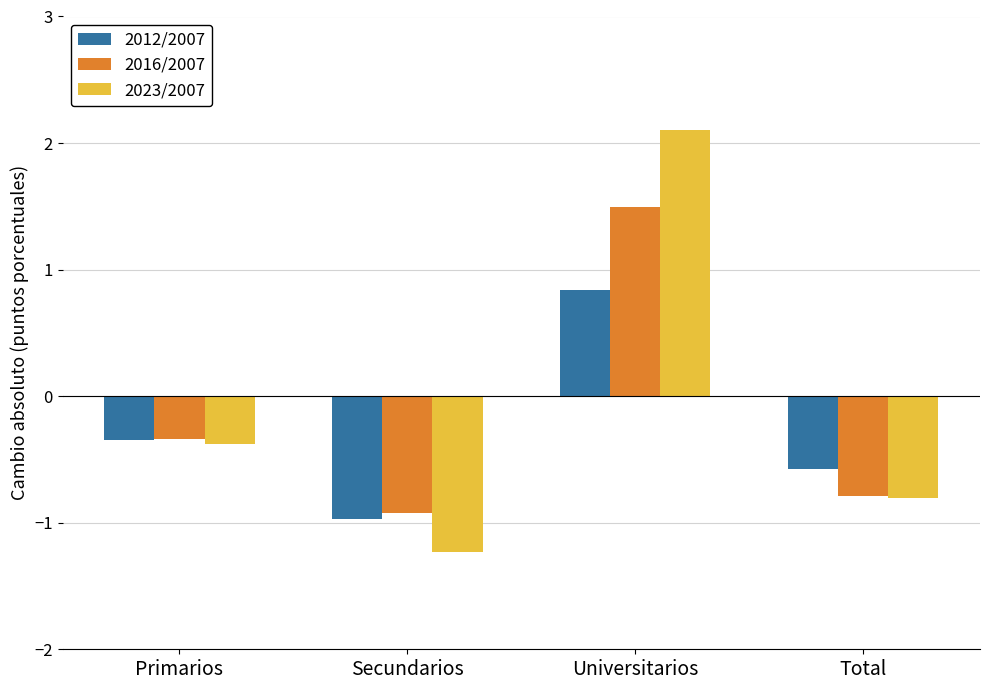

How many bars are there in each group?

3